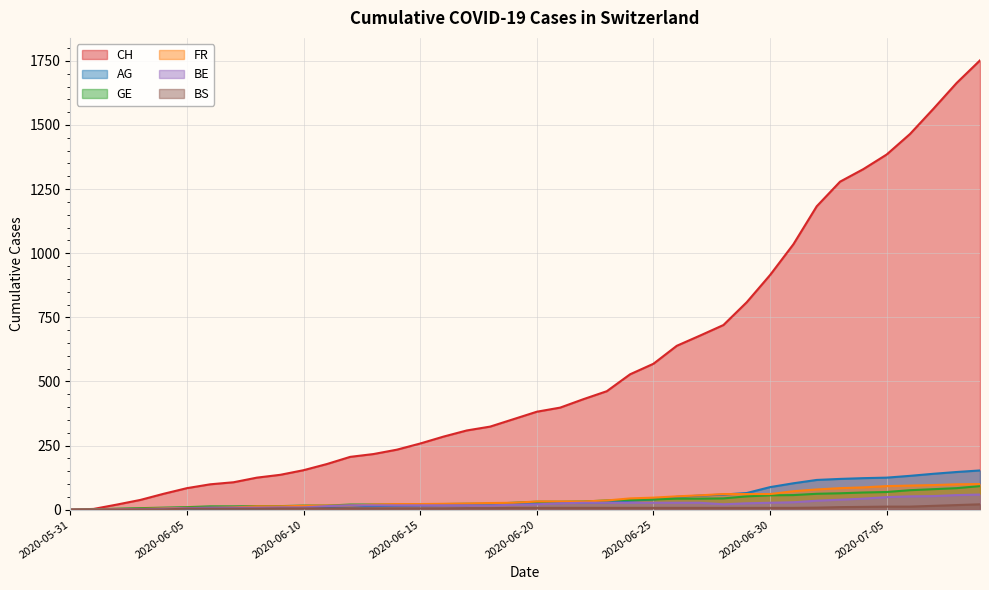

What is the difference between the maximum and second lowest values in the CH series?

1749